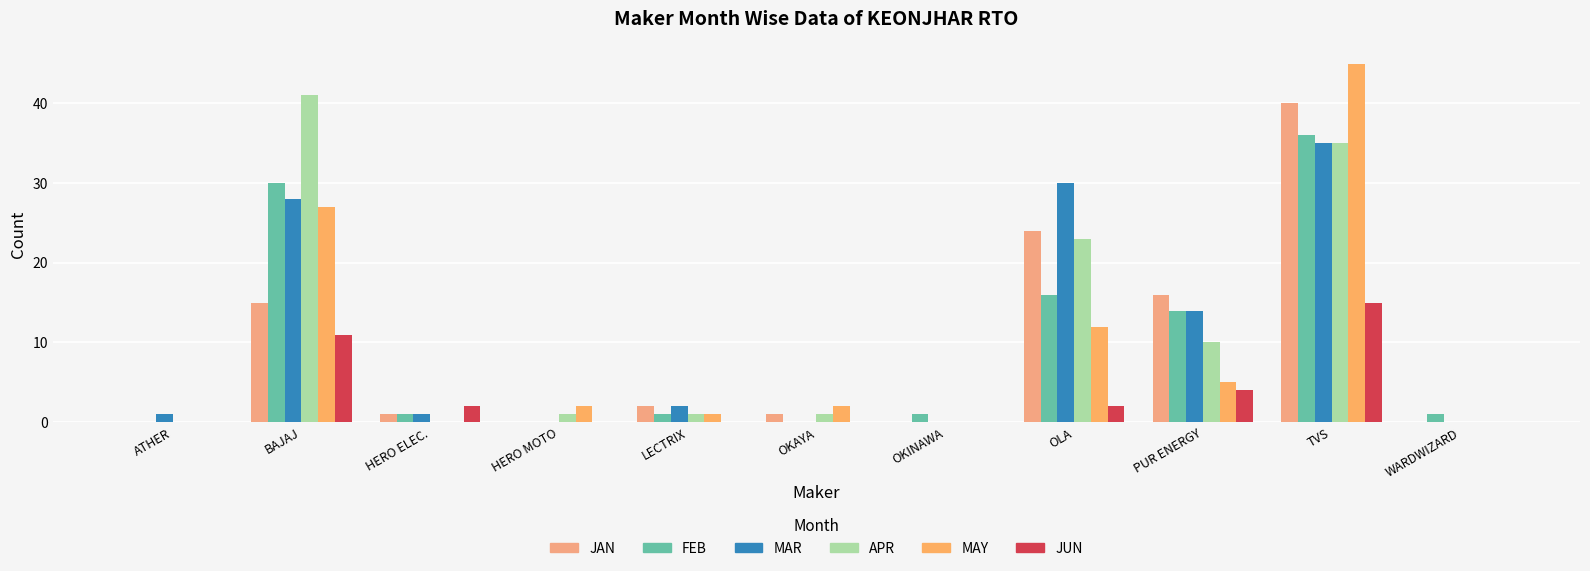

What is the label of the 8th bar from the left?

OLA